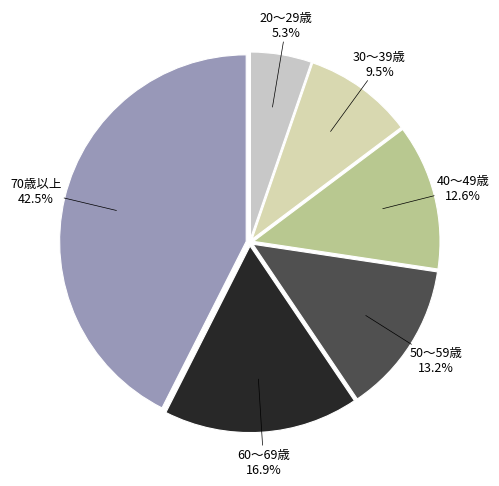

What is the ratio of the value at 50〜59歳 to the value at 20〜29歳?

2.5